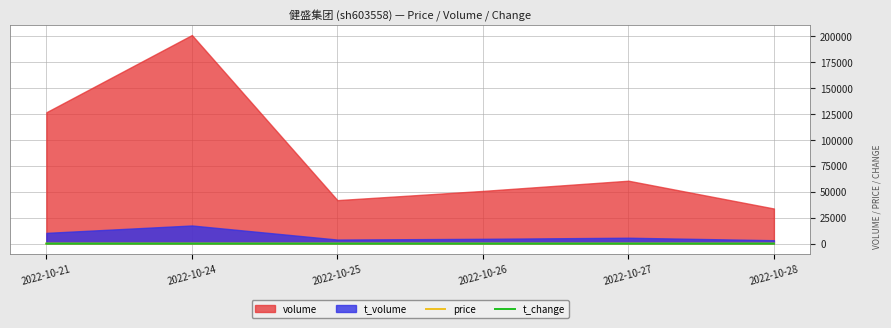

Is the value of t_change at 2022-10-27 greater than the value of price at 2022-10-25?

No